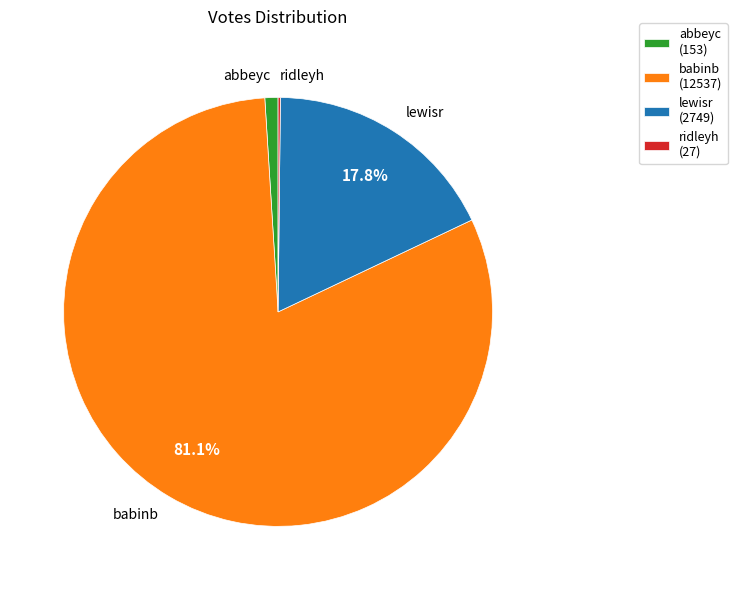

Which slice represents more than half of the pie?

babinb